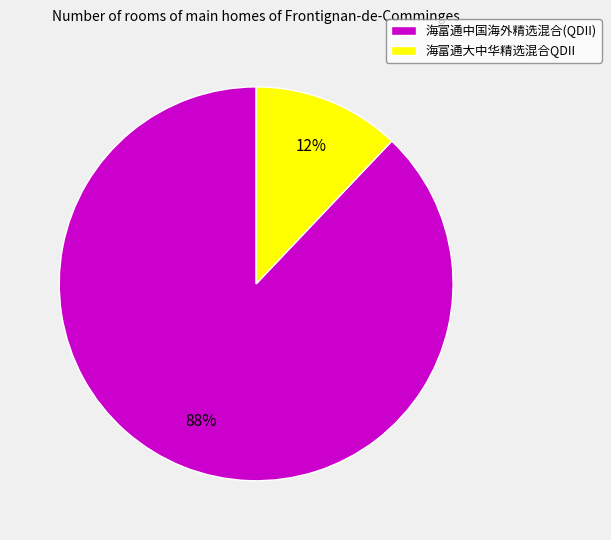

Rank the categories by value from lowest to highest.

海富通大中华精选混合QDII, 海富通中国海外精选混合(QDII)